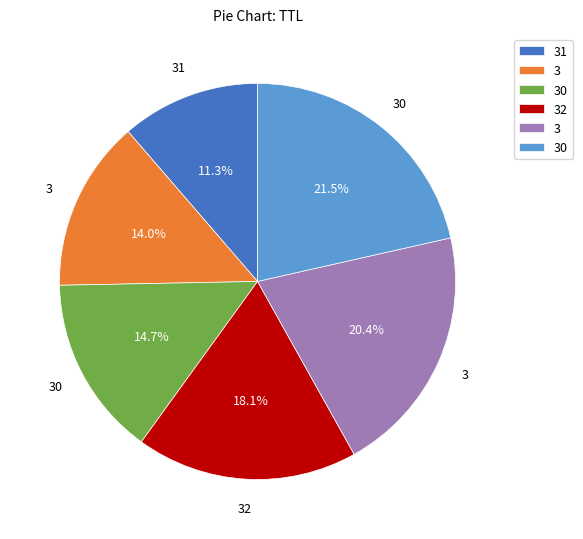

Is there a majority slice in this chart?

No